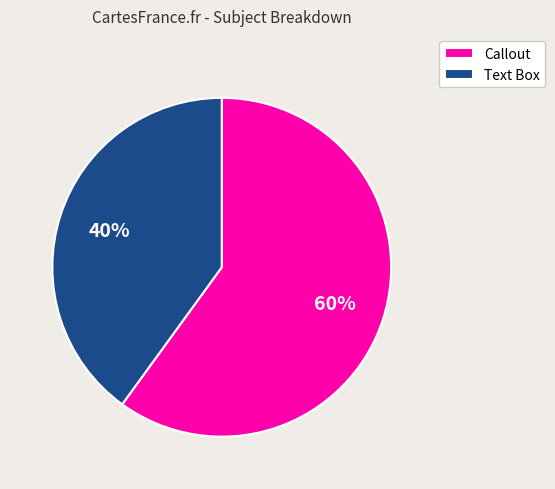

Approximately how many times larger is the value at Text Box compared to Callout?

0.7